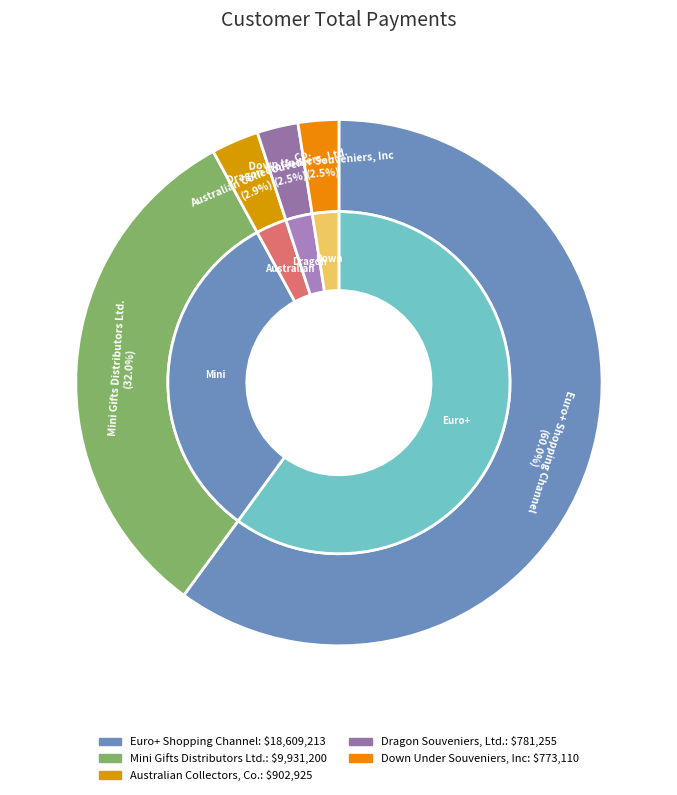

To the nearest percent, what portion does Mini Gifts Distributors Ltd. represent?

32%